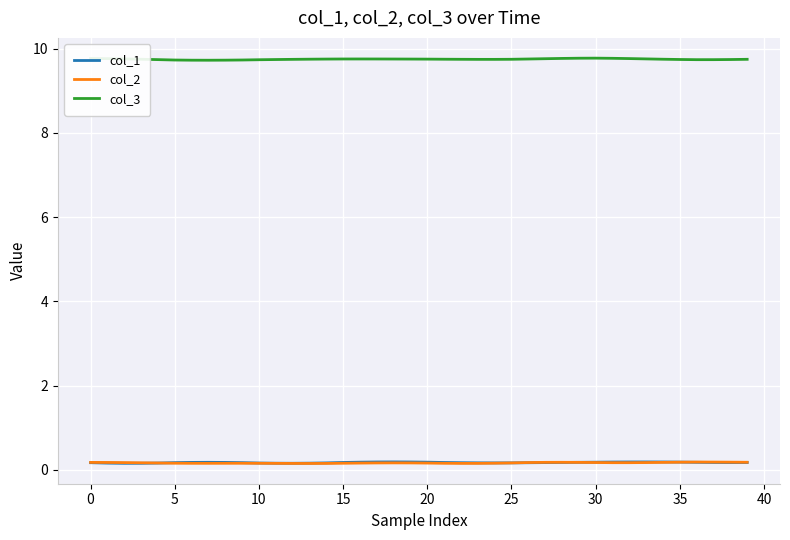

At how many categories does at least one series exceed 0?

40